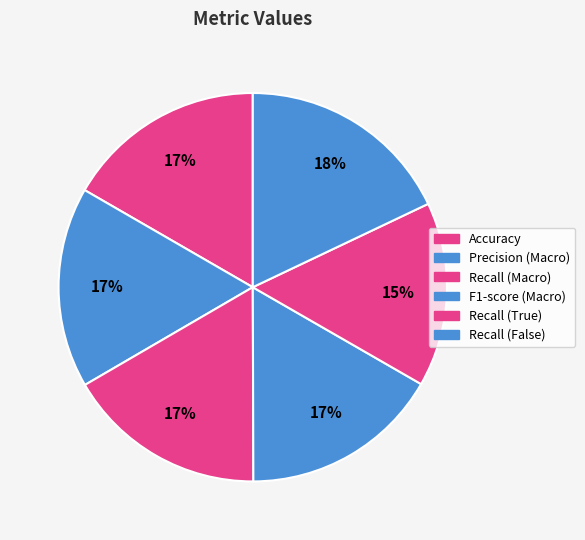

Count the number of slices in the pie.

6